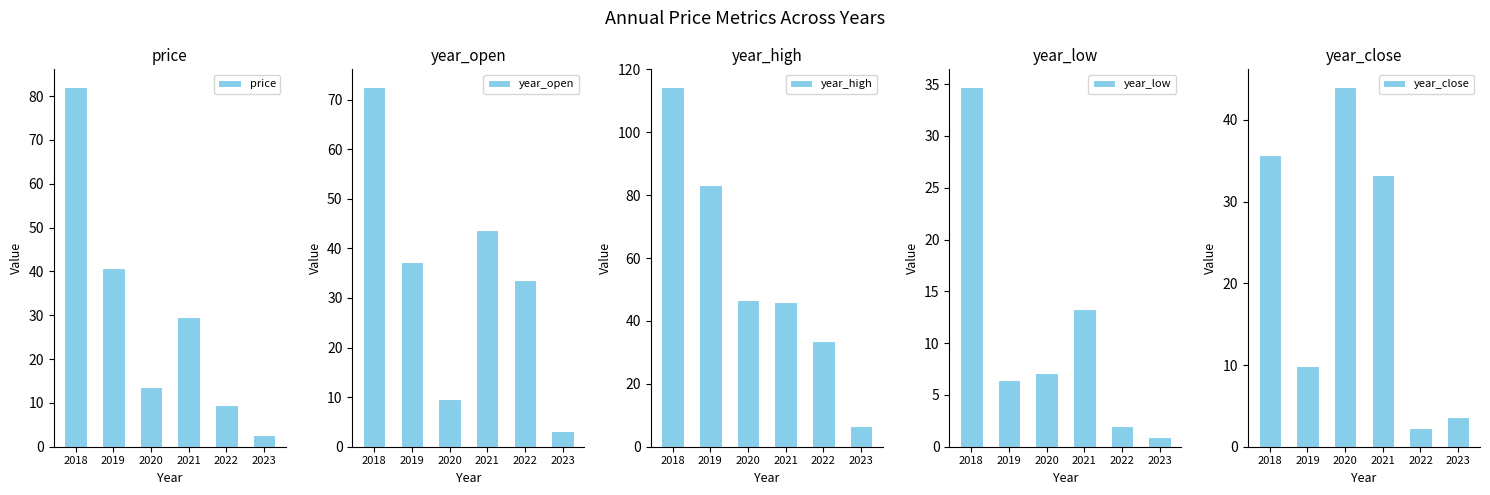

Rank the categories by year_open value from lowest to highest.

2023, 2020, 2022, 2019, 2021, 2018